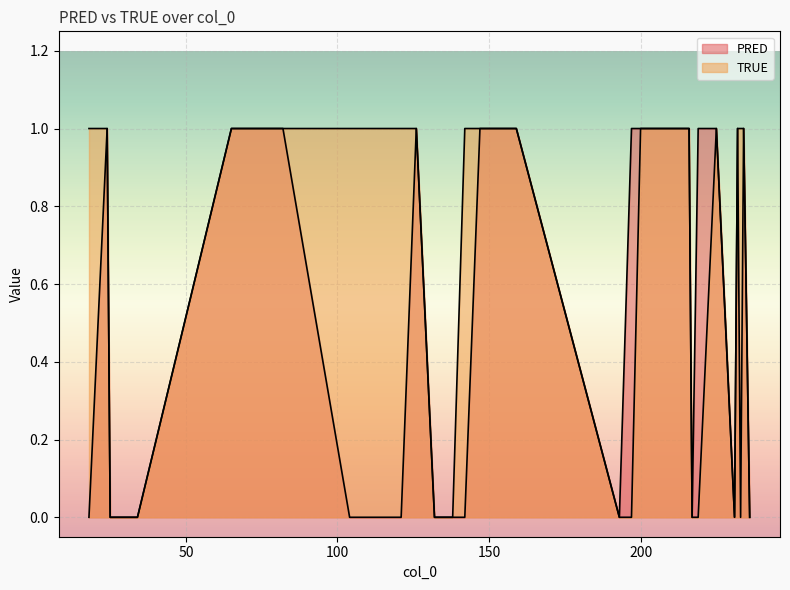

Reading right to left, list all the values displayed in this chart.

PRED: 217=0	104=0	24=1	234=1	219=1	197=1	236=0	232=1	34=0	193=0	82=1	225=1	69=1	18=0	25=0	231=0	121=0	147=1	132=0	126=1	233=0	216=1	65=1	159=1	138=0	142=0	200=1
TRUE: 217=0	104=1	24=1	234=1	219=0	197=0	236=0	232=1	34=0	193=0	82=1	225=1	69=1	18=1	25=0	231=0	121=1	147=1	132=0	126=1	233=1	216=1	65=1	159=1	138=0	142=1	200=1